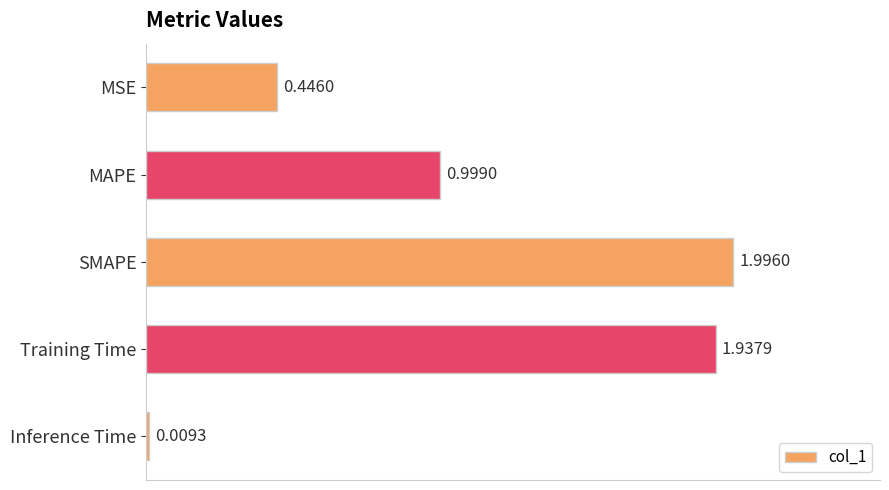

Rank the categories by value from highest to lowest.

SMAPE, Training Time, MAPE, MSE, Inference Time